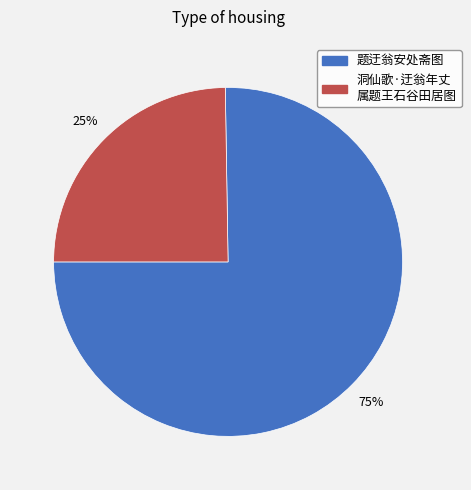

To the nearest percent, what is the average slice percentage?

50%